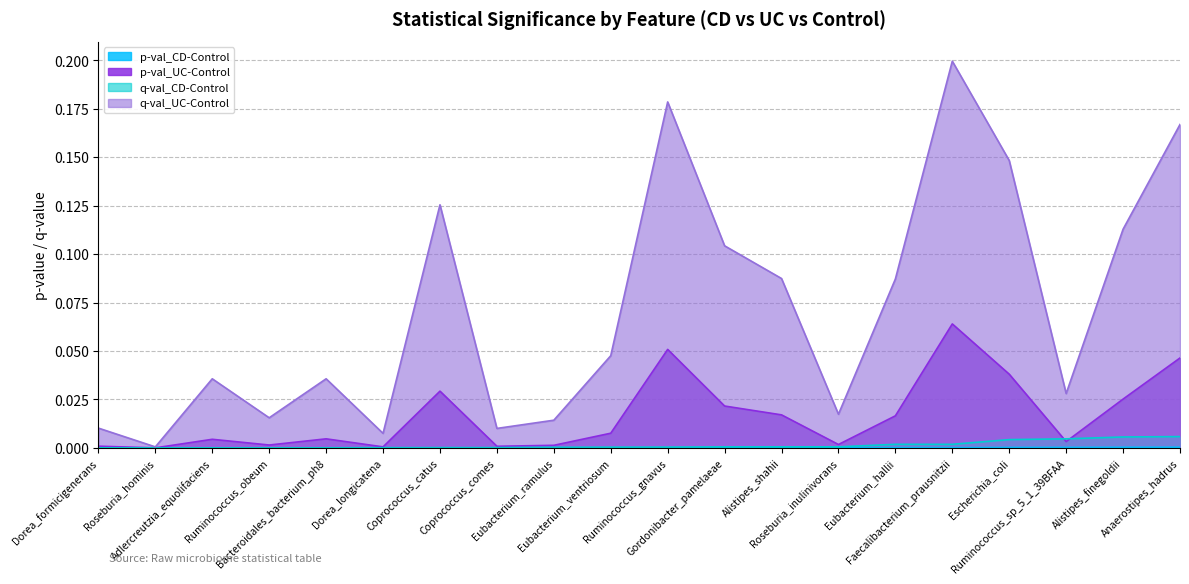

Rank the categories by q-val_UC-Control value from highest to lowest.

Faecalibacterium_prausnitzii, Ruminococcus_gnavus, Anaerostipes_hadrus, Escherichia_coli, Coprococcus_catus, Alistipes_finegoldii, Gordonibacter_pamelaeae, Alistipes_shahii, Eubacterium_hallii, Eubacterium_ventriosum, Adlercreutzia_equolifaciens, Bacteroidales_bacterium_ph8, Ruminococcus_sp_5_1_39BFAA, Roseburia_inulinivorans, Ruminococcus_obeum, Eubacterium_ramulus, Dorea_formicigenerans, Coprococcus_comes, Dorea_longicatena, Roseburia_hominis